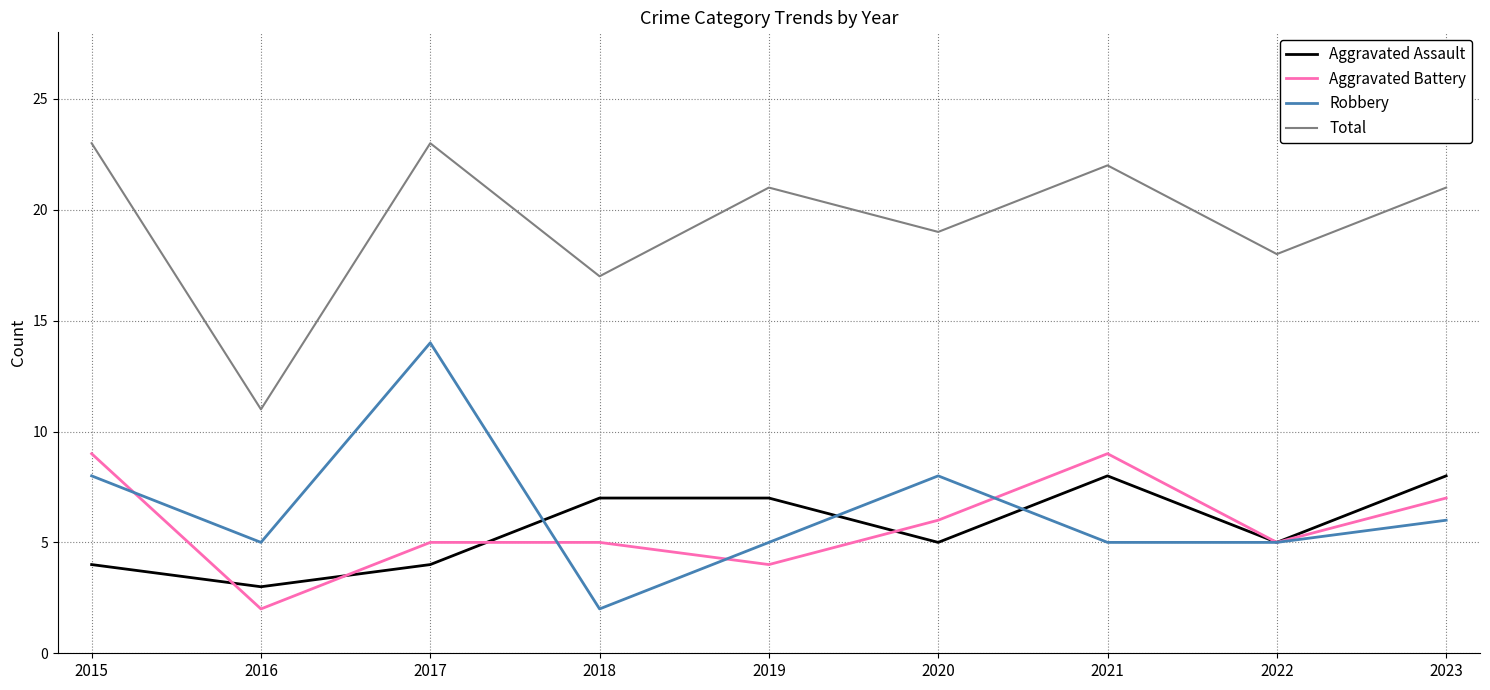

How many lines are shown in the chart?

4